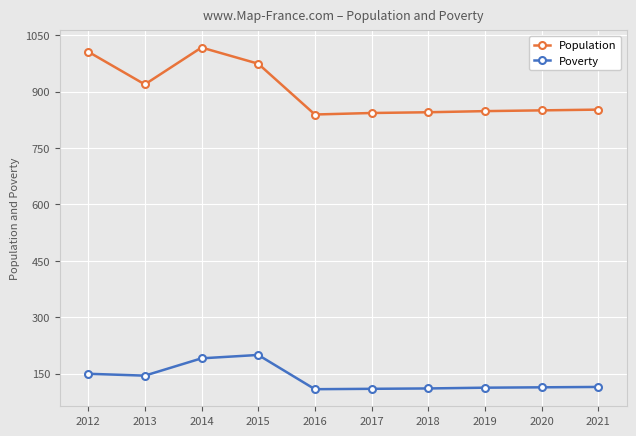

At which category does Poverty reach its first local peak?

2015